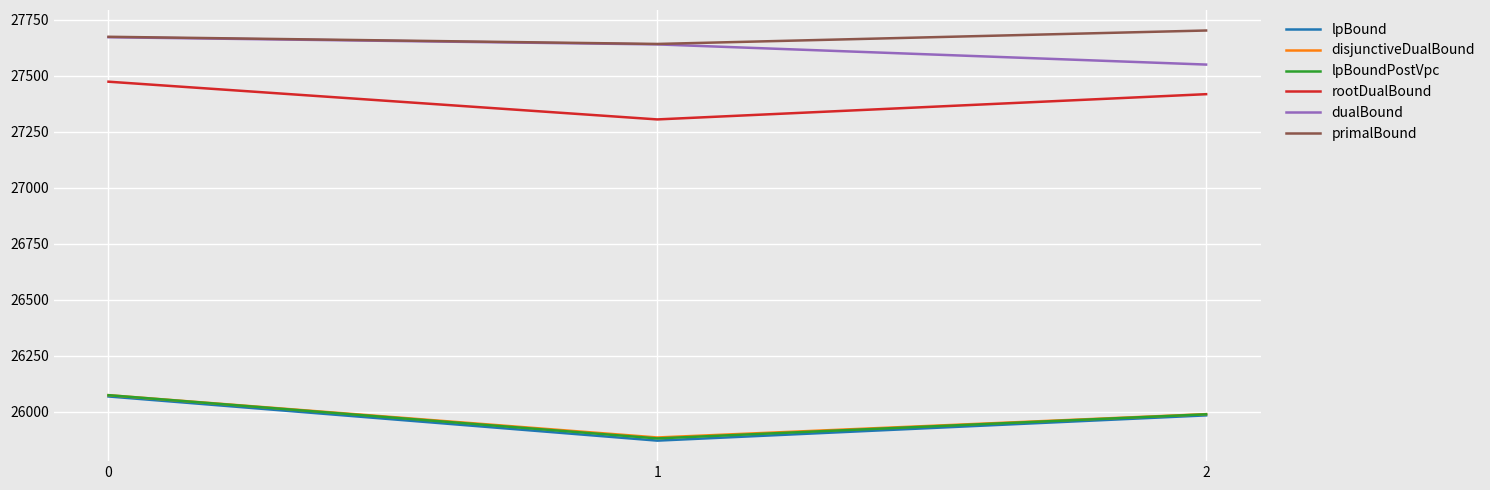

At which label is dualBound closest to 27611?

1